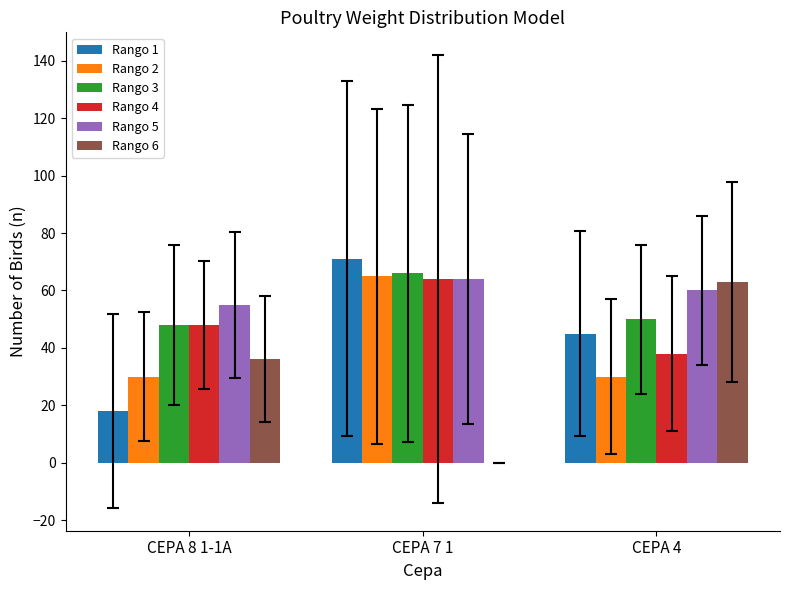

How many Rango 5 values are between 55 and 64?

3